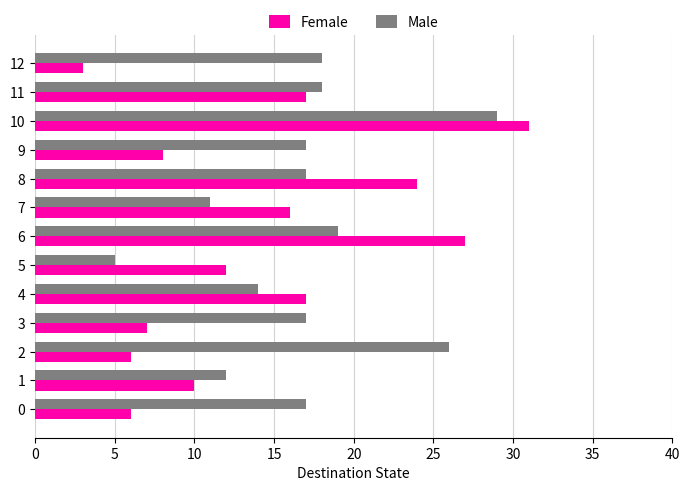

Is the value of Male at 0 greater than the value of Female at 6?

No